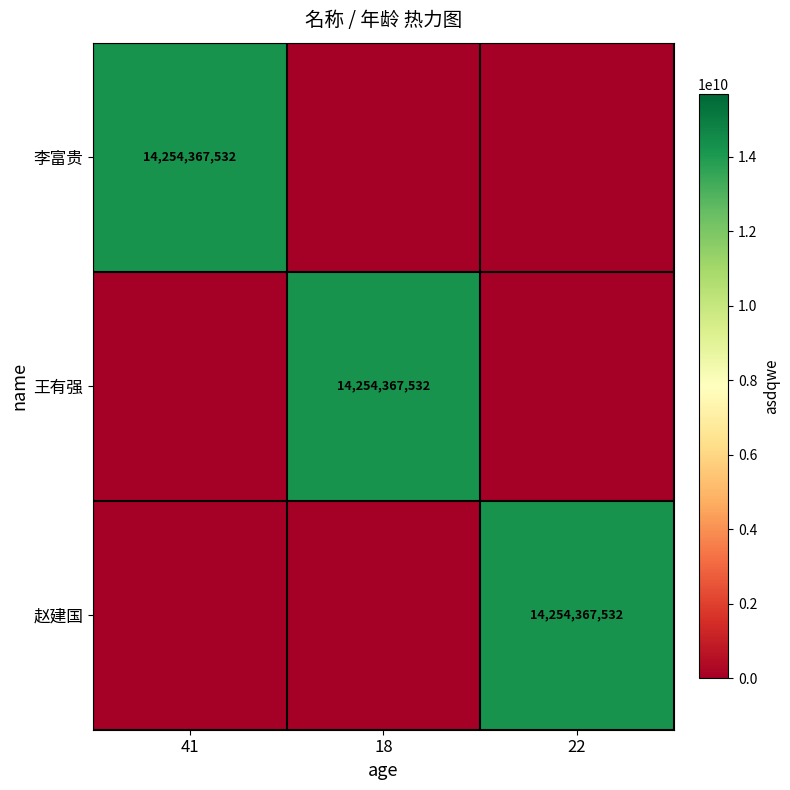

Is it true that 赵建国 equals 22254664977 at 22?

False